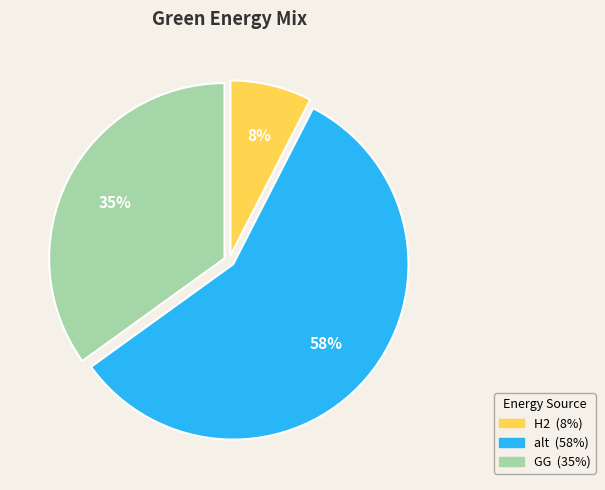

To the nearest percent, what is the difference between the largest and smallest slice percentages?

50%